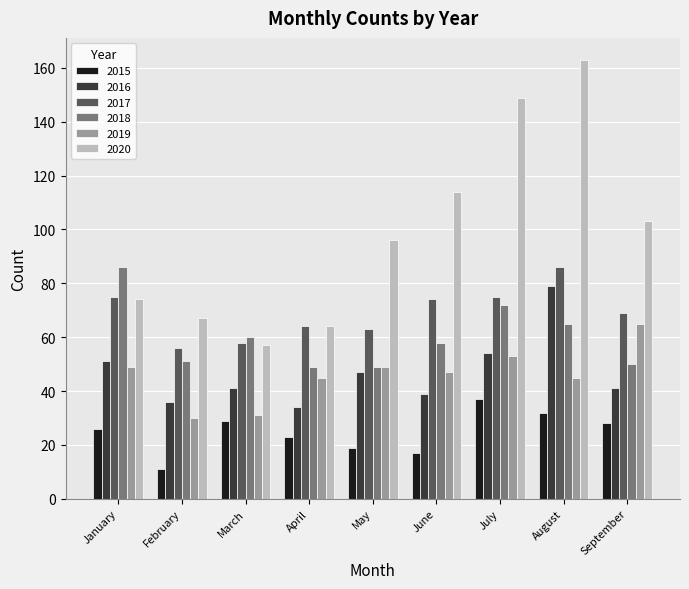

What is the difference between the 2016 values at February and March?

5